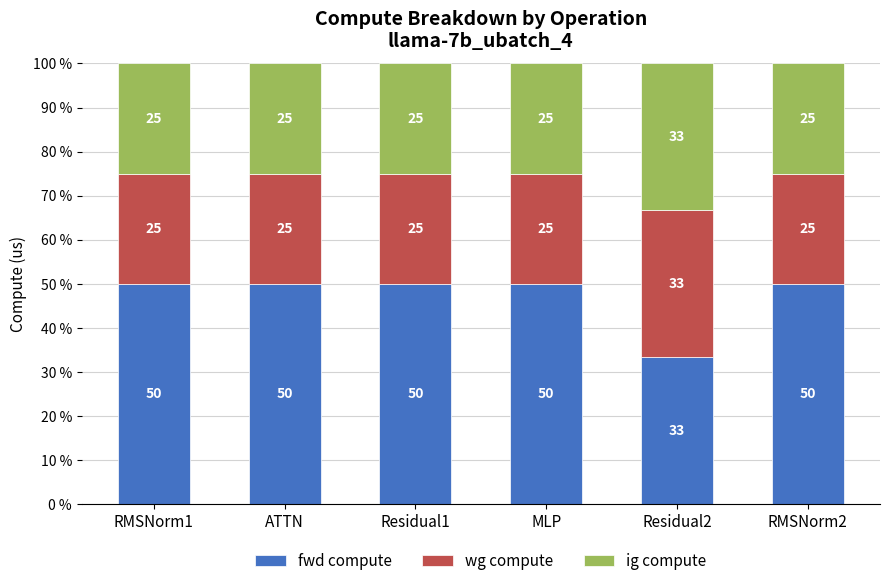

What are all the series names shown in the legend?

fwd compute, wg compute, ig compute